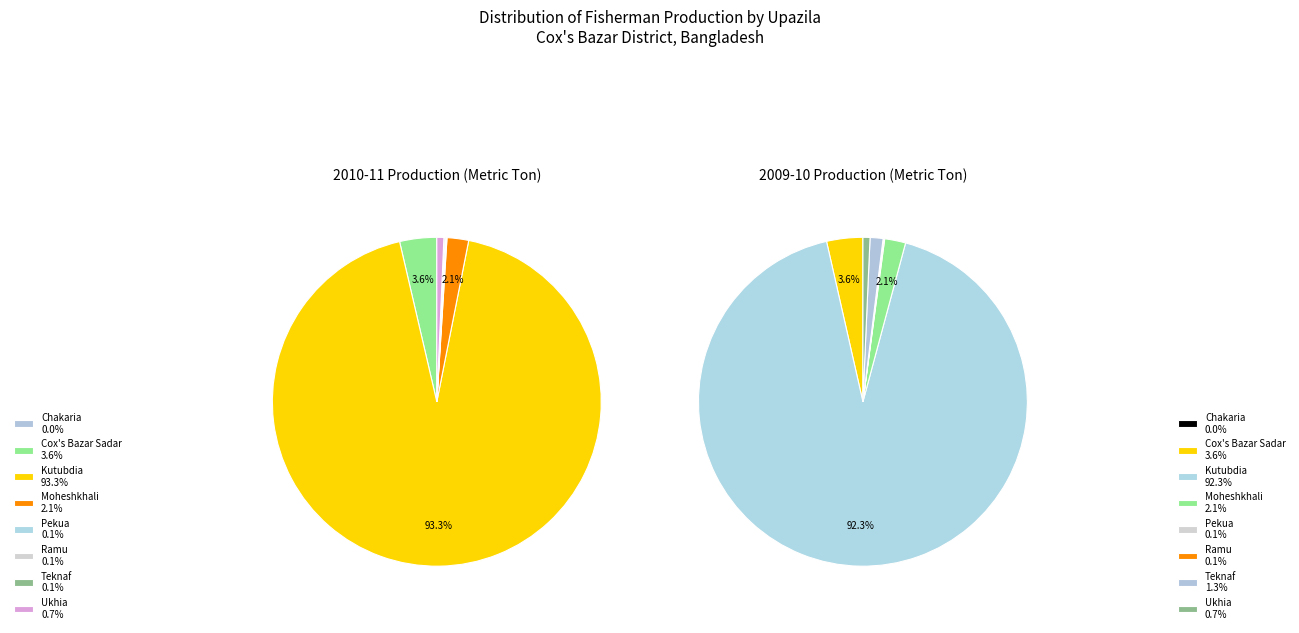

How many slices are in this pie chart?

8